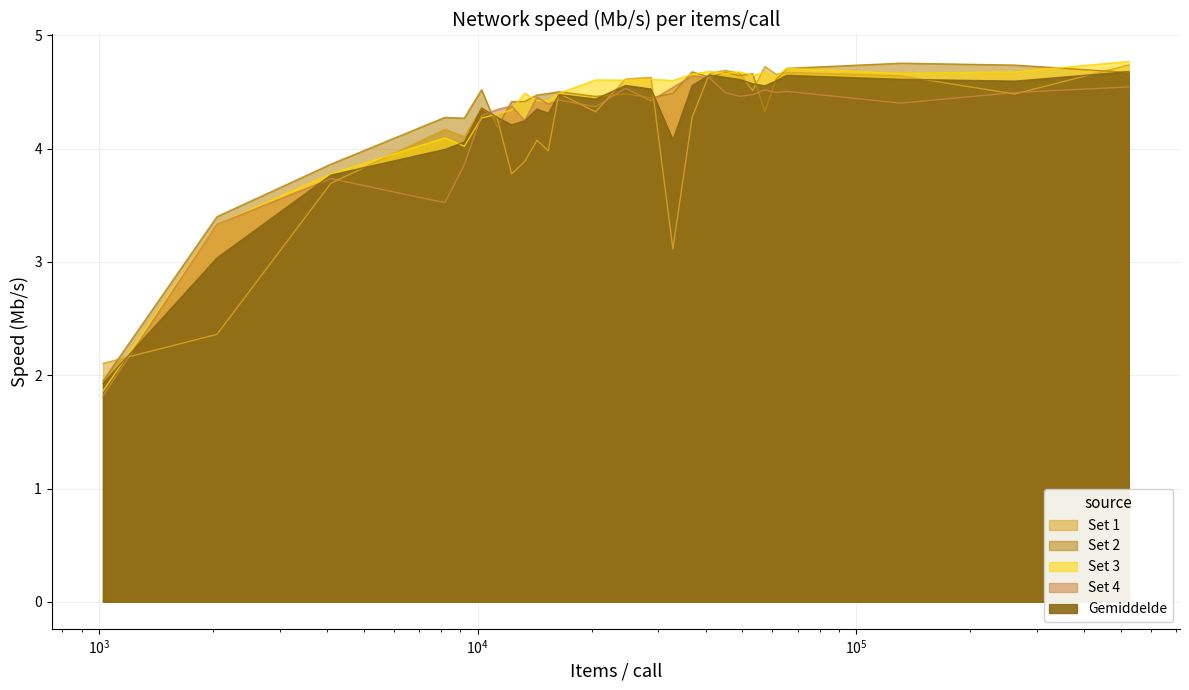

The value of Set 4 at 32768 is 4.5. True or false?

True